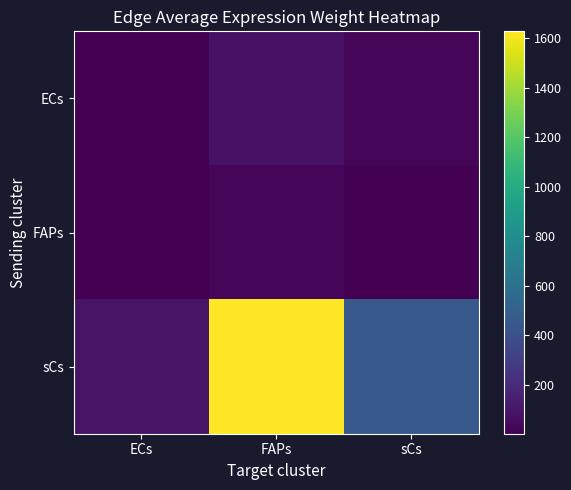

Which series has the largest range (max minus min)?

sCs